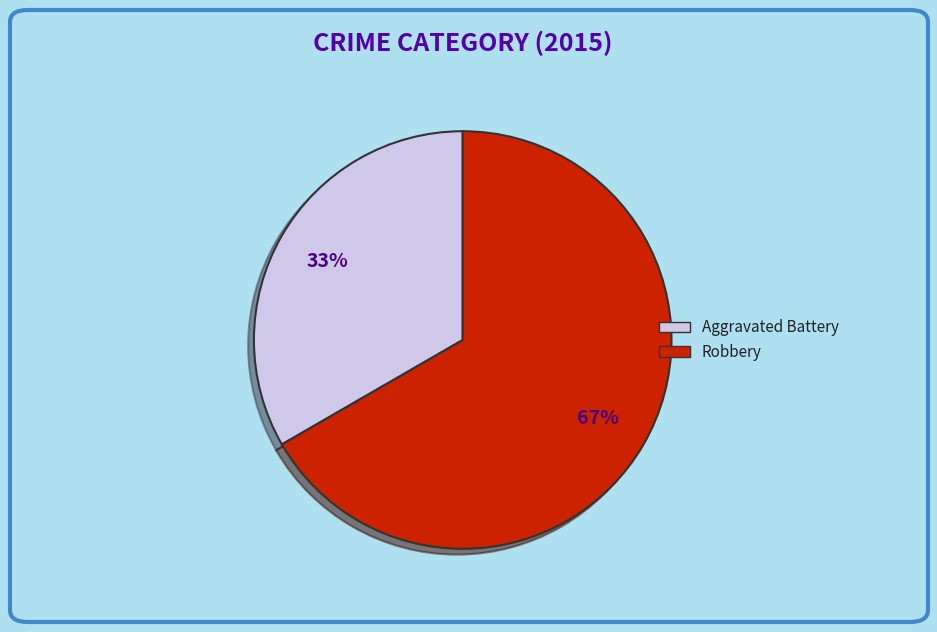

To the nearest percent, what percentage of the pie is Aggravated Battery?

33%